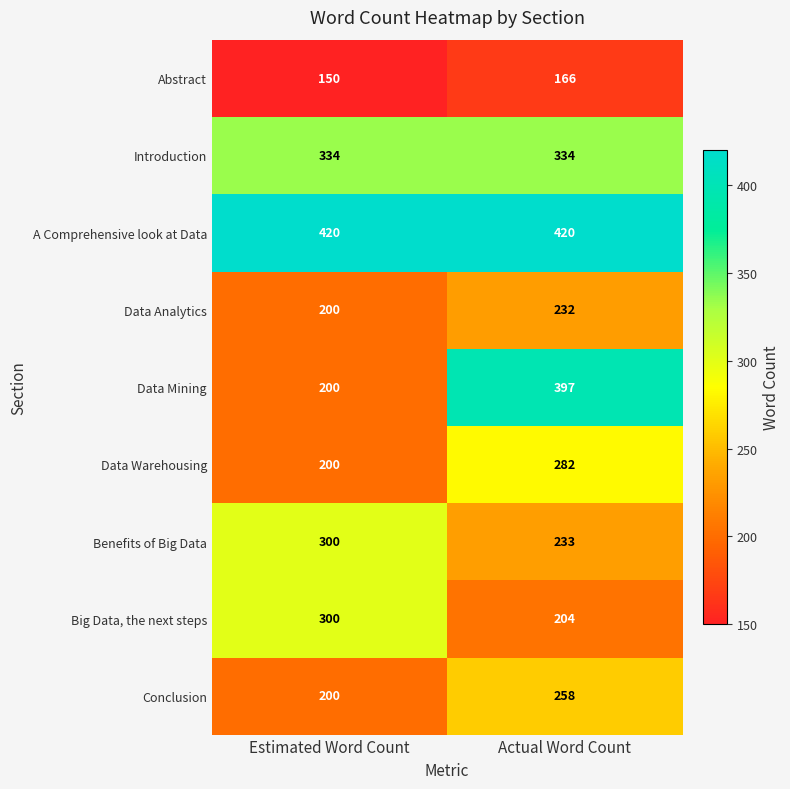

Rank the categories by Data Warehousing value from lowest to highest.

Estimated Word Count, Actual Word Count